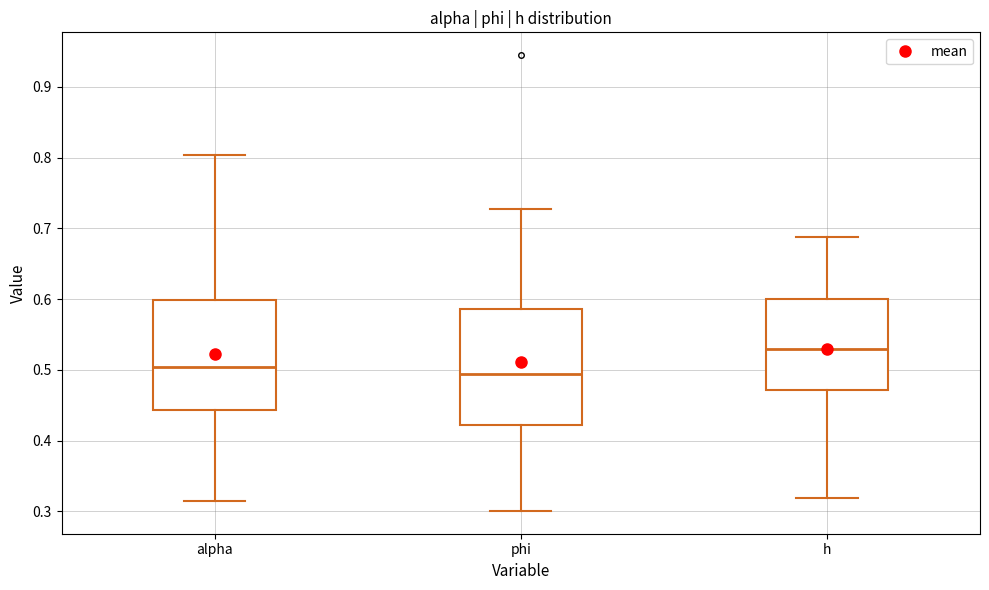

Reading left to right, transcribe this box plot: for each box, give where its median line is, the range the box spans, and where its two whiskers end, as read against the y-axis. The values are not printed on the chart, so give them approximately, as read against the axis.

alpha: median 0.50, box 0.44 to 0.60, whiskers 0.31 to 0.80
phi: median 0.49, box 0.42 to 0.59, whiskers 0.30 to 0.73
h: median 0.53, box 0.47 to 0.60, whiskers 0.32 to 0.69